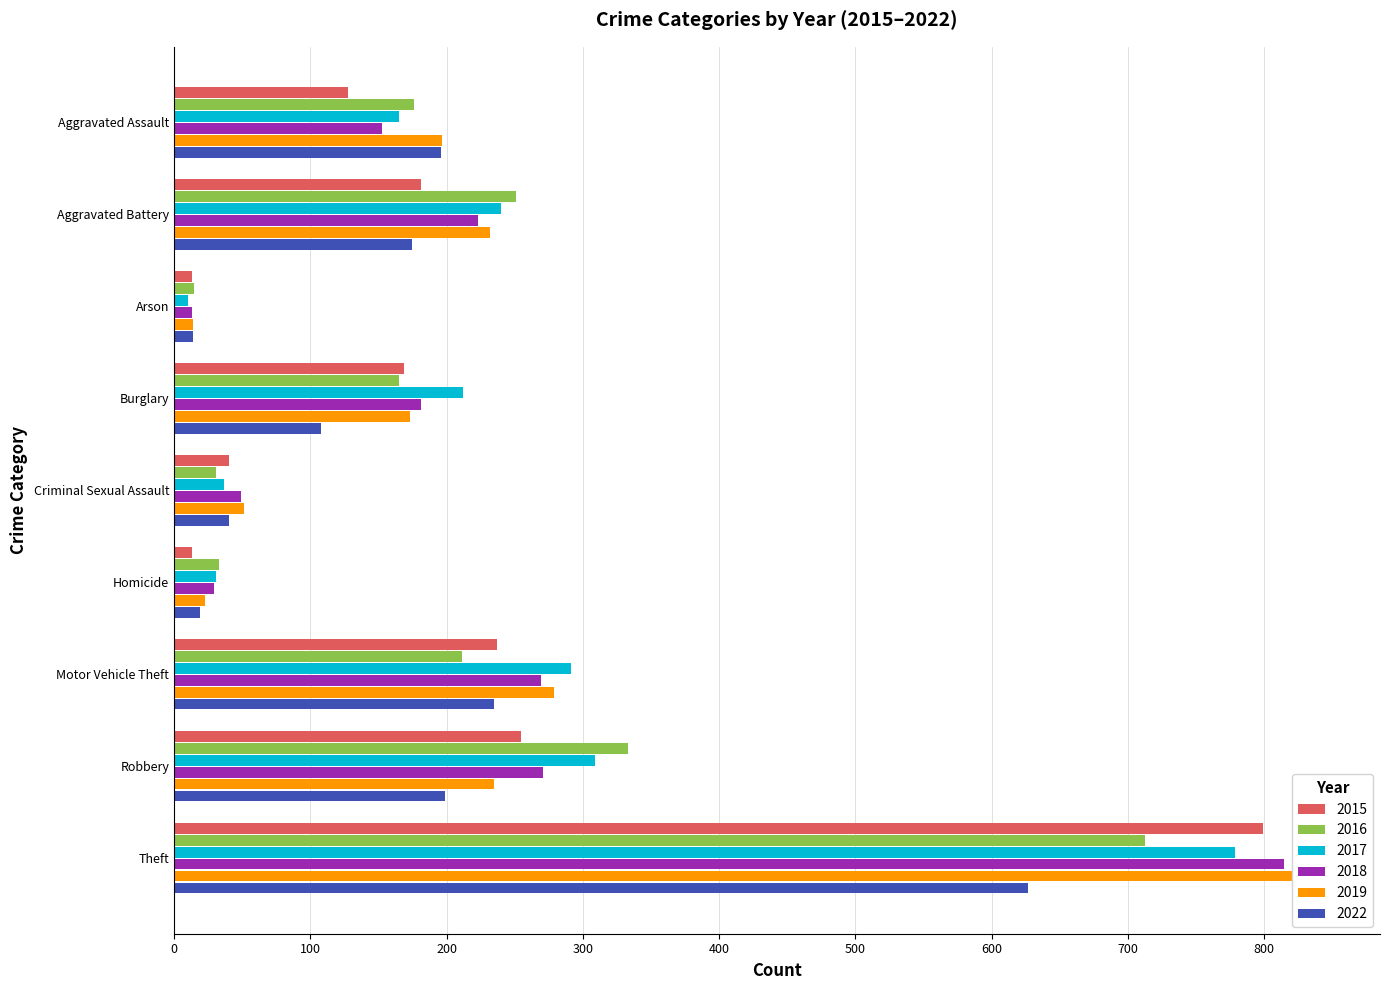

Is the value of 2018 at Robbery greater than the value of 2015 at Theft?

No